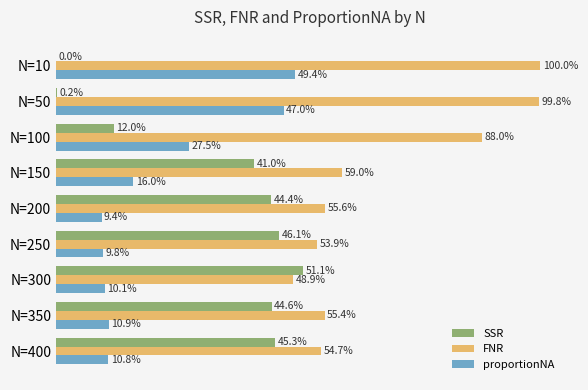

List the series in order of their peak value, highest first.

FNR, SSR, proportionNA